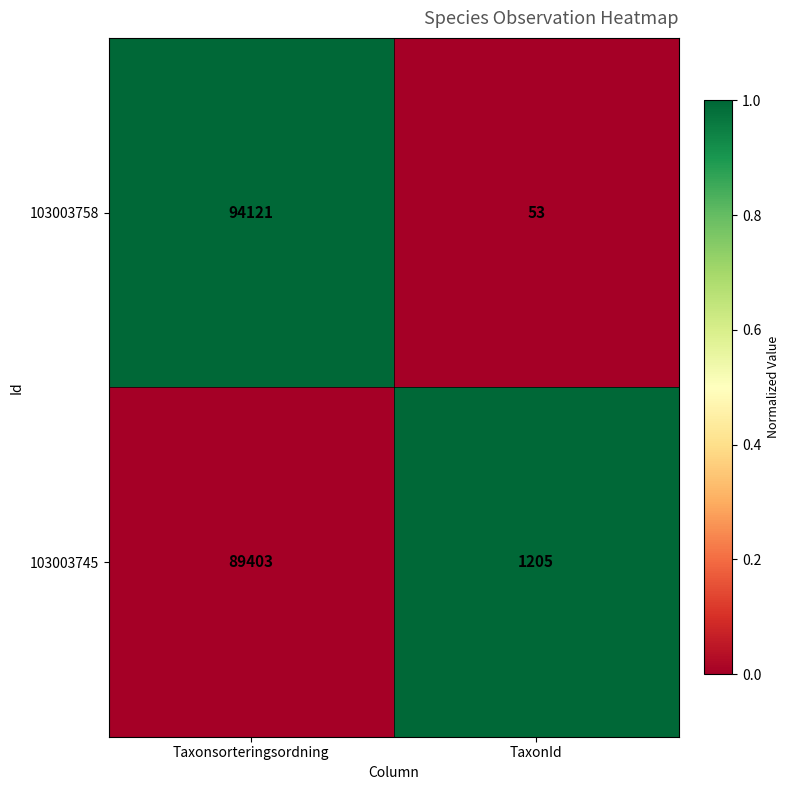

What is the average value of the 103003745 series?

45304